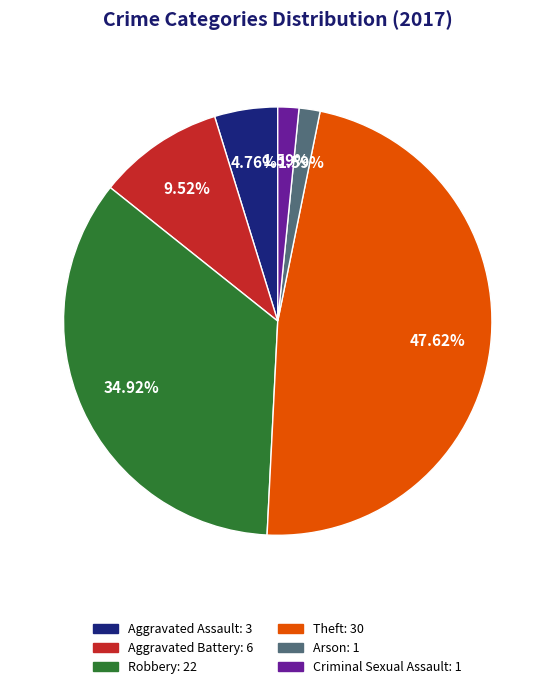

Count the number of slices in the pie.

6